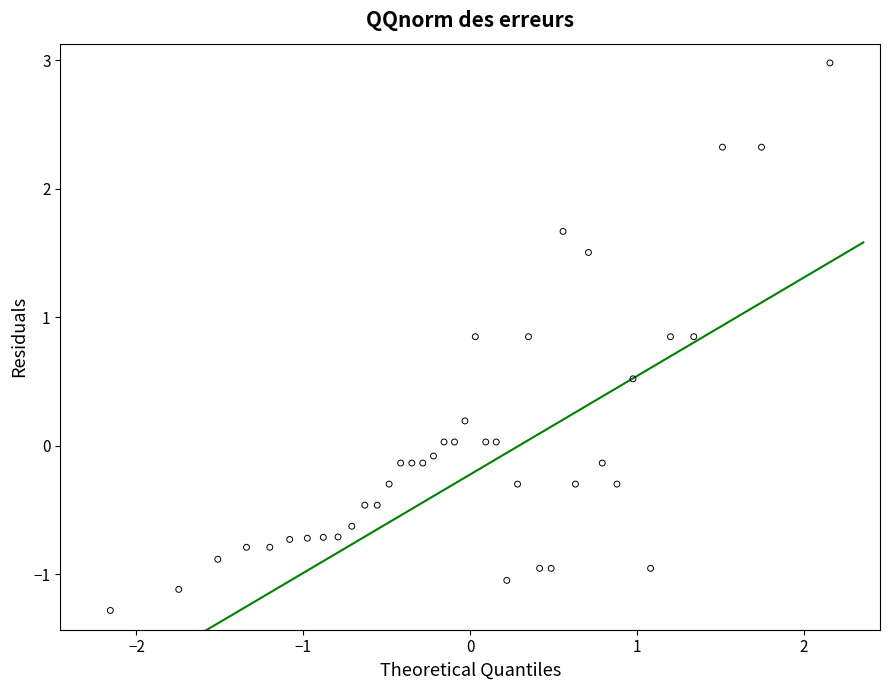

What is the range of X values (max minus min)?

4.3